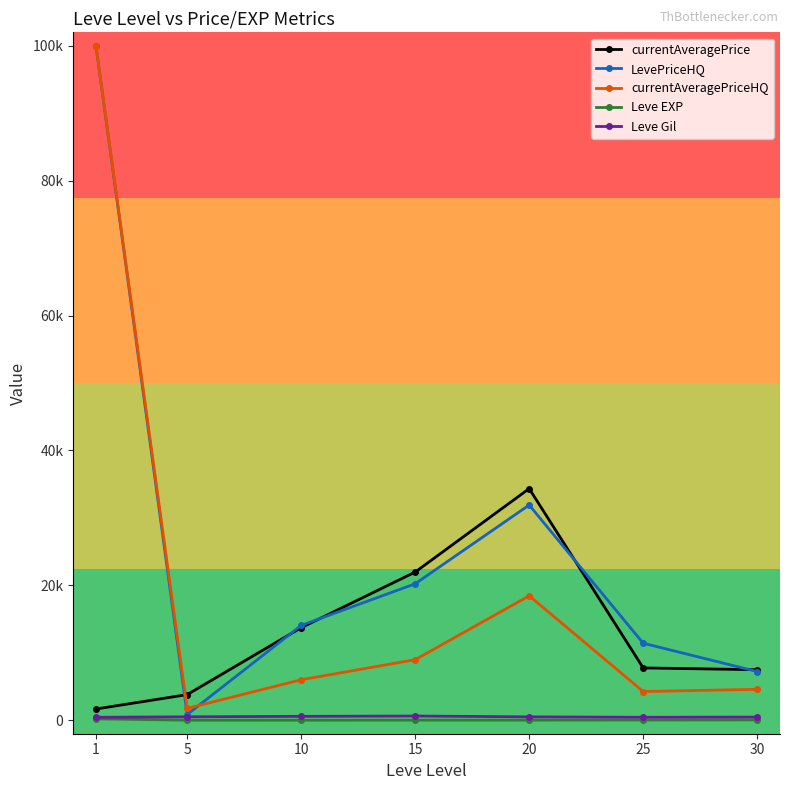

At which category is the sum across all series the highest?

1